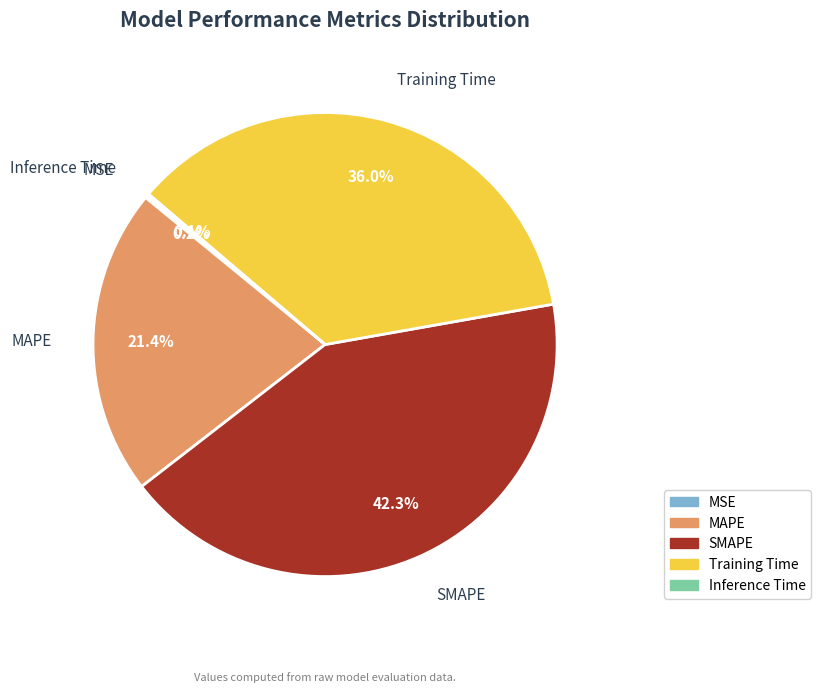

What is the ratio of the value at SMAPE to the value at Training Time?

1.2